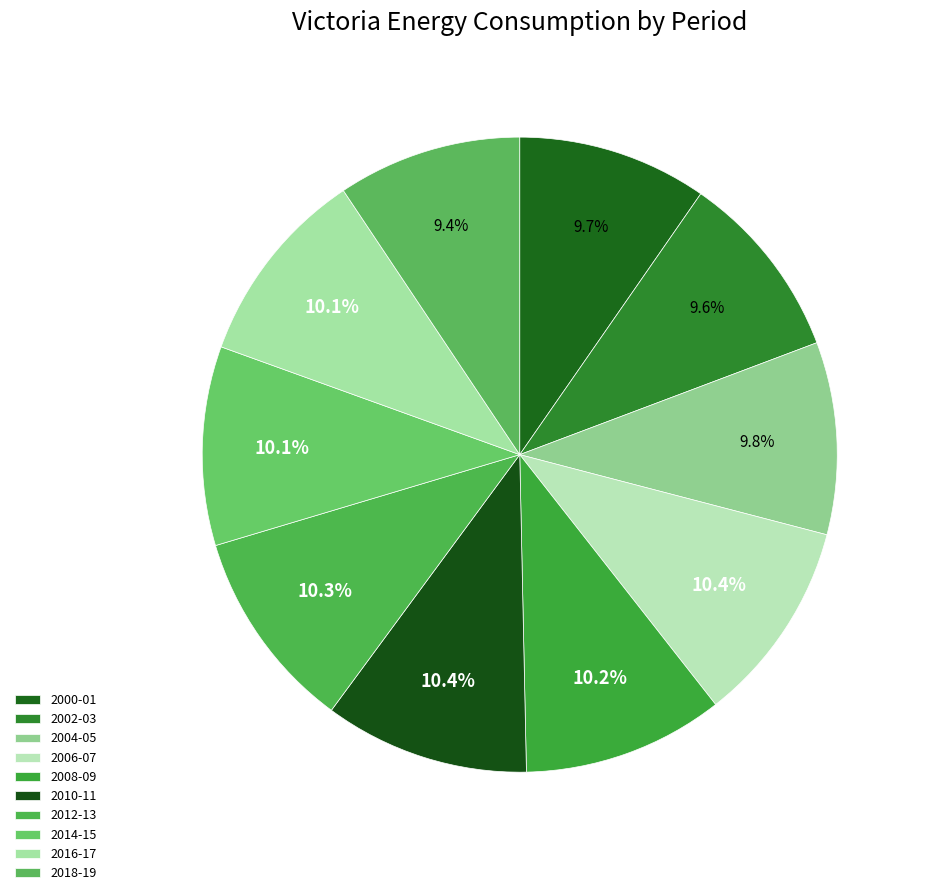

How many slices are in this pie chart?

10